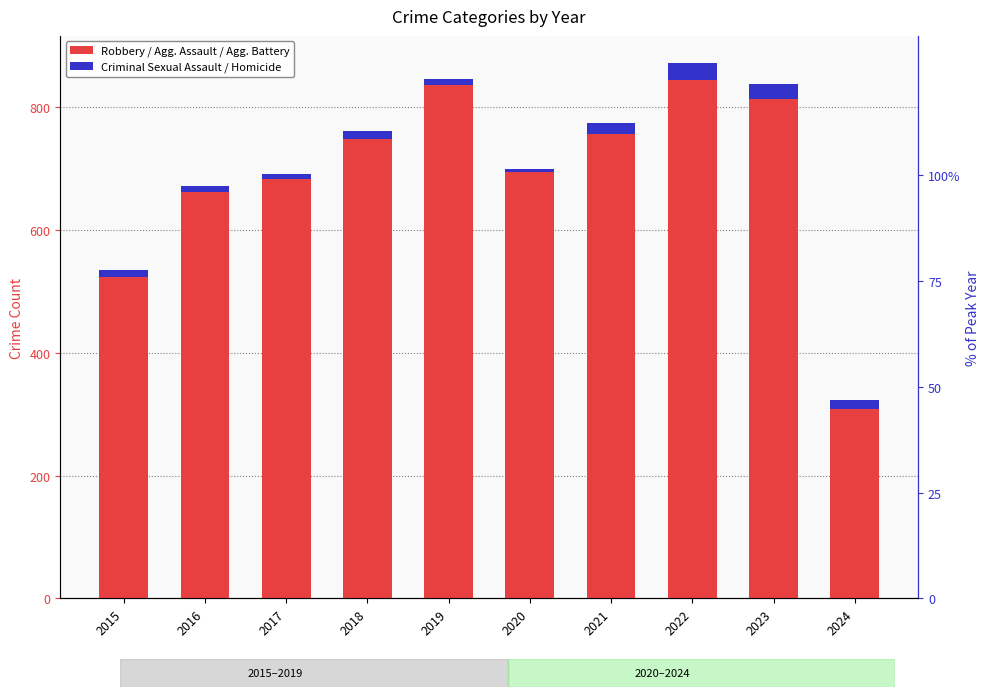

True or false: Aggravated Assault / Battery / Robbery has a value of 288 at 2015.

False